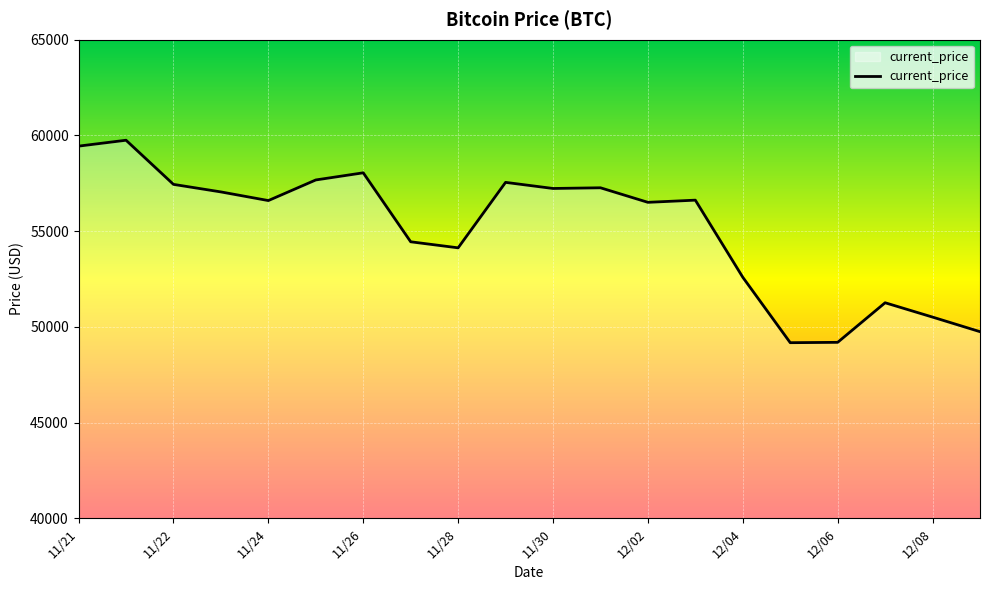

How many categories are shown in the chart?

20